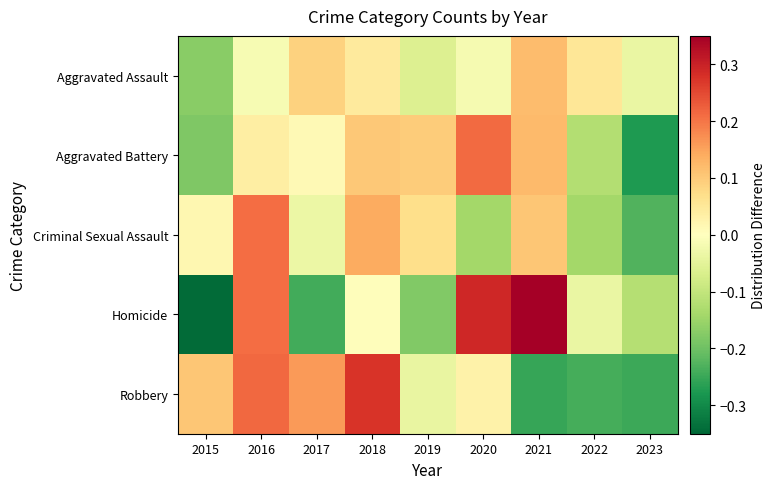

Reading left to right, transcribe all the data shown in this chart.

Aggravated Assault: 2015=-0.2	2016=-0.0	2017=0.1	2018=0.0	2019=-0.1	2020=-0.0	2021=0.1	2022=0.1	2023=-0.0
Aggravated Battery: 2015=-0.2	2016=0.0	2017=0.0	2018=0.1	2019=0.1	2020=0.2	2021=0.1	2022=-0.1	2023=-0.3
Criminal Sexual Assault: 2015=0.0	2016=0.2	2017=-0.0	2018=0.1	2019=0.1	2020=-0.1	2021=0.1	2022=-0.1	2023=-0.2
Homicide: 2015=-0.3	2016=0.2	2017=-0.2	2018=0.0	2019=-0.2	2020=0.3	2021=0.4	2022=-0.0	2023=-0.1
Robbery: 2015=0.1	2016=0.2	2017=0.2	2018=0.3	2019=-0.0	2020=0.0	2021=-0.3	2022=-0.2	2023=-0.2